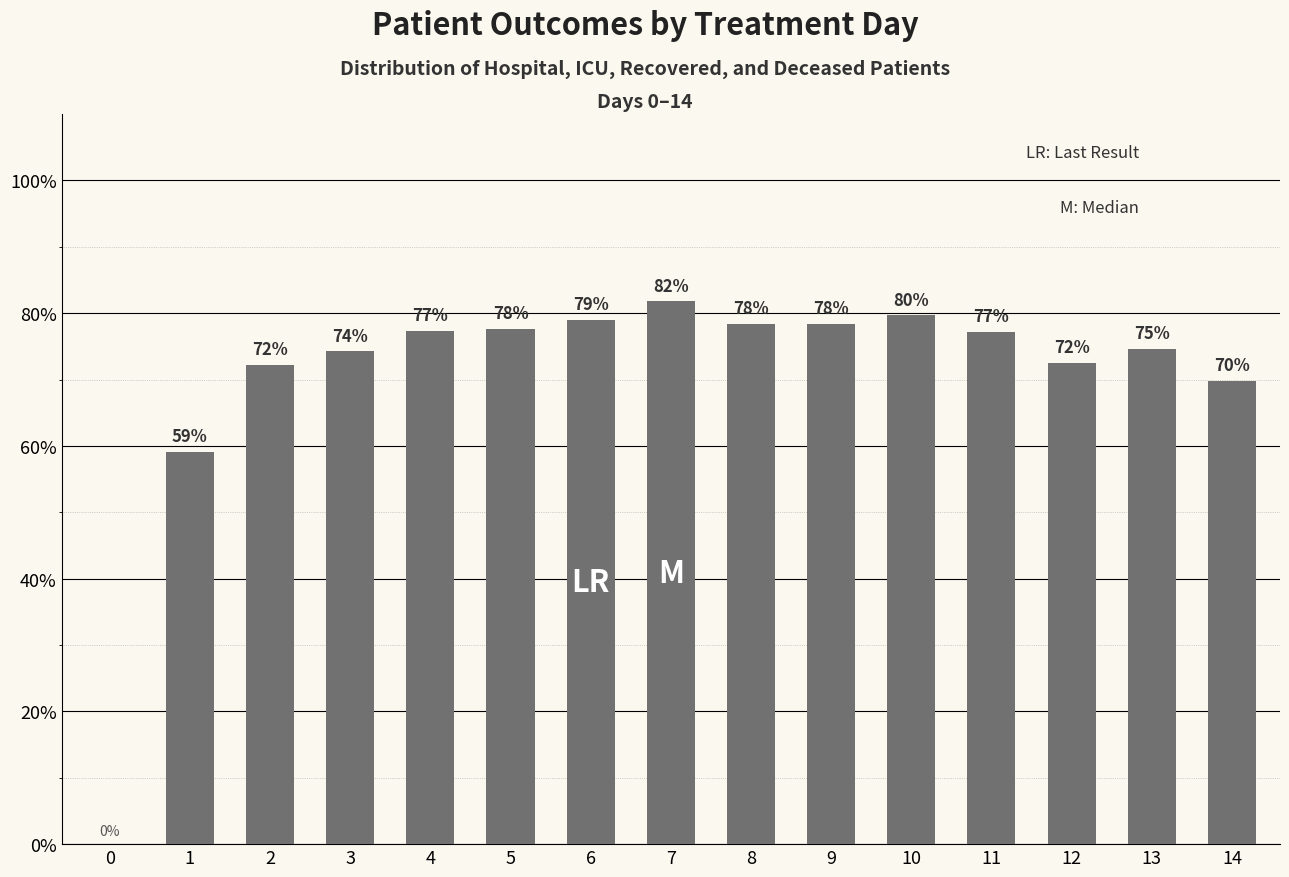

Is it true that the value at 7 is 145.9?

False